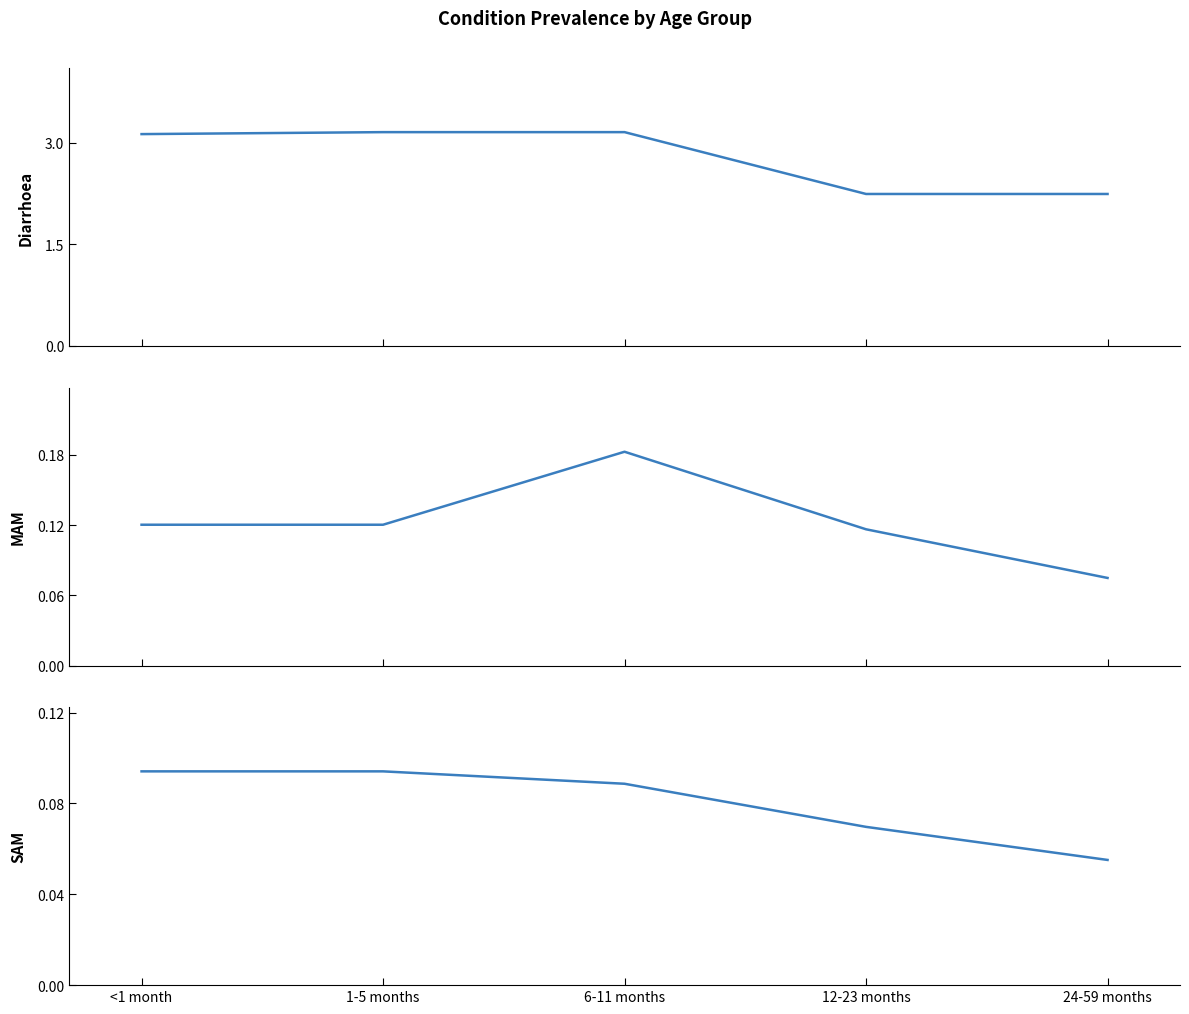

Reading left to right, extract all data points from this chart.

Diarrhoea: 3.1	3.2	3.2	2.2	2.2
MAM: 0.1	0.1	0.2	0.1	0.1
SAM: 0.1	0.1	0.1	0.1	0.1